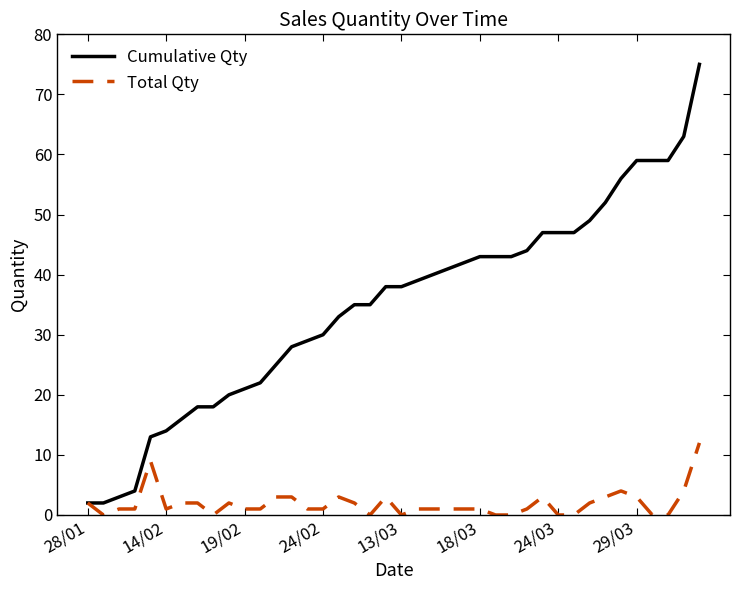

Rank the series by their average value, from lowest to highest.

Total Qty, Cumulative Qty